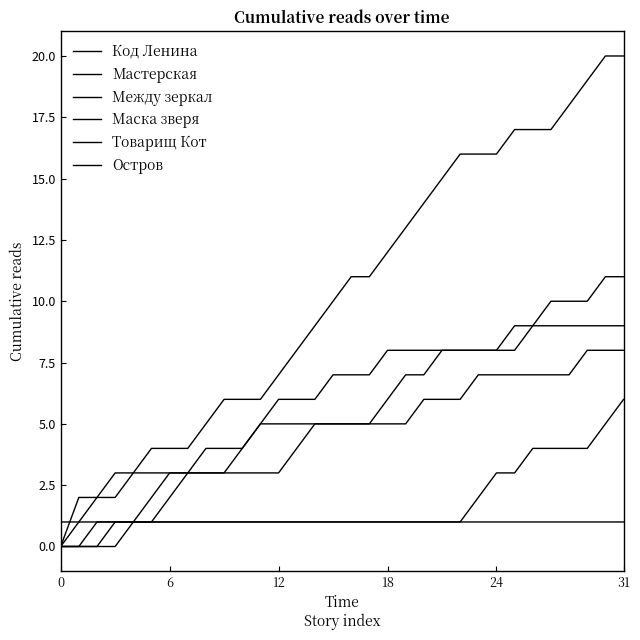

Reading left to right, what are all the values shown in this chart?

Код Ленина: 0	1	1	1	1	1	1	1	1	1	1	1	1	1	1	1	1	1	1	1	1	1	1	1	1	1	1	1	1	1	1	1
Мастерская: 0	0	0	0	1	2	3	3	4	4	4	5	6	6	6	7	7	7	8	8	8	8	8	8	8	9	9	10	10	10	11	11
Между зеркал: 0	0	1	1	1	1	1	1	1	1	1	1	1	1	1	1	1	1	1	1	1	1	1	2	3	3	4	4	4	4	5	6
Маска зверя: 1	1	2	3	3	3	3	3	3	3	3	3	3	4	5	5	5	5	6	7	7	8	8	8	8	8	9	9	9	9	9	9
Товарищ Кот: 0	0	0	1	1	1	2	3	3	3	4	5	5	5	5	5	5	5	5	5	6	6	6	7	7	7	7	7	7	8	8	8
Остров: 0	2	2	2	3	4	4	4	5	6	6	6	7	8	9	10	11	11	12	13	14	15	16	16	16	17	17	17	18	19	20	20